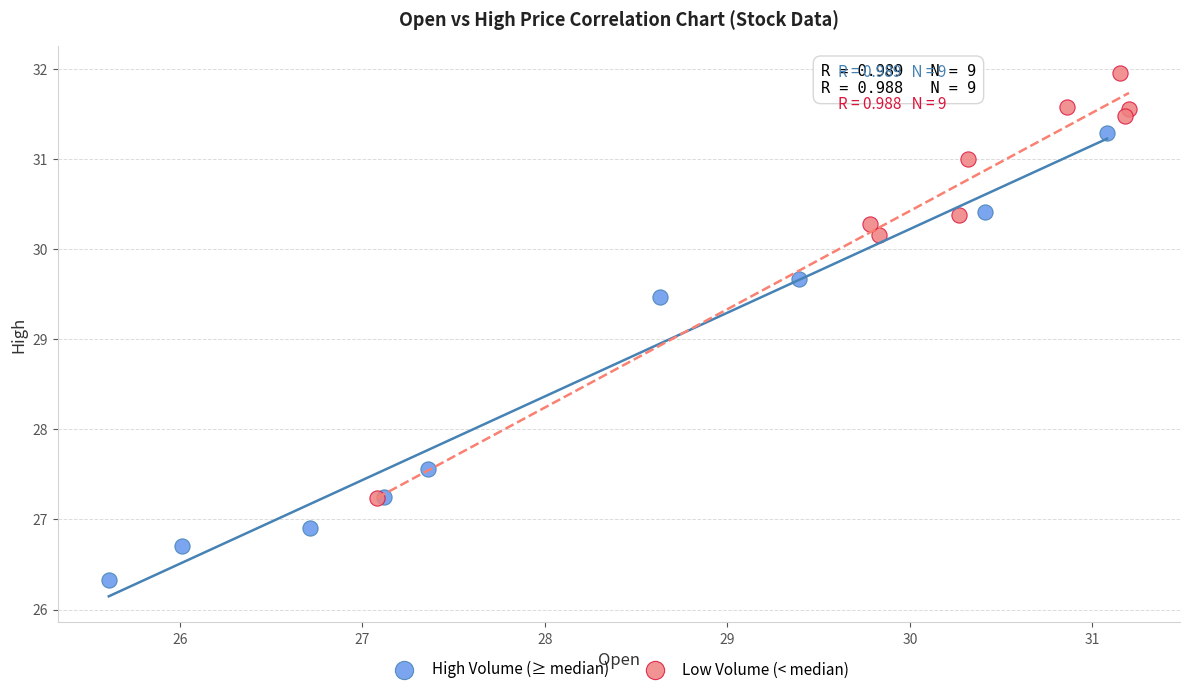

Which series reaches the maximum Y coordinate?

Low Volume (< median)